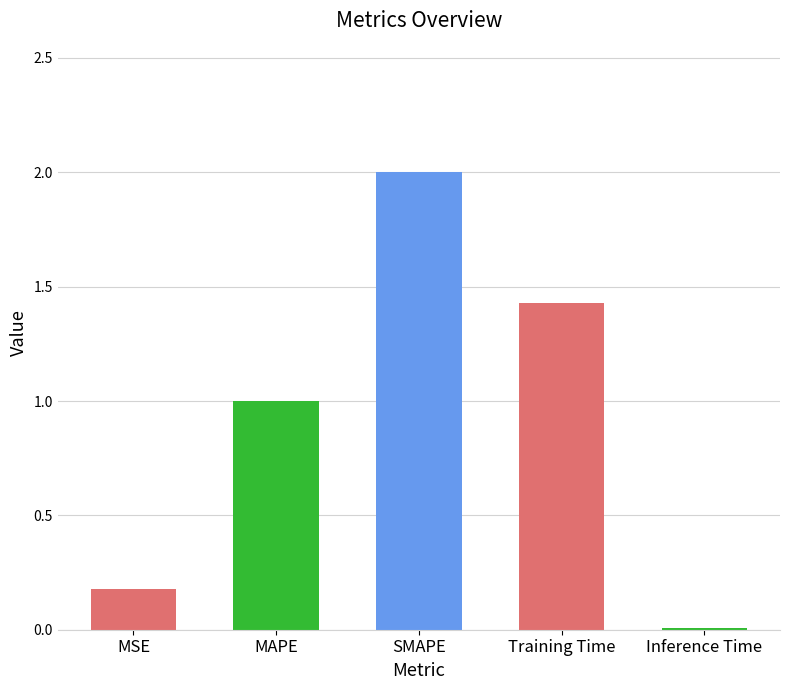

At which category does the chart reach its peak across all series?

SMAPE